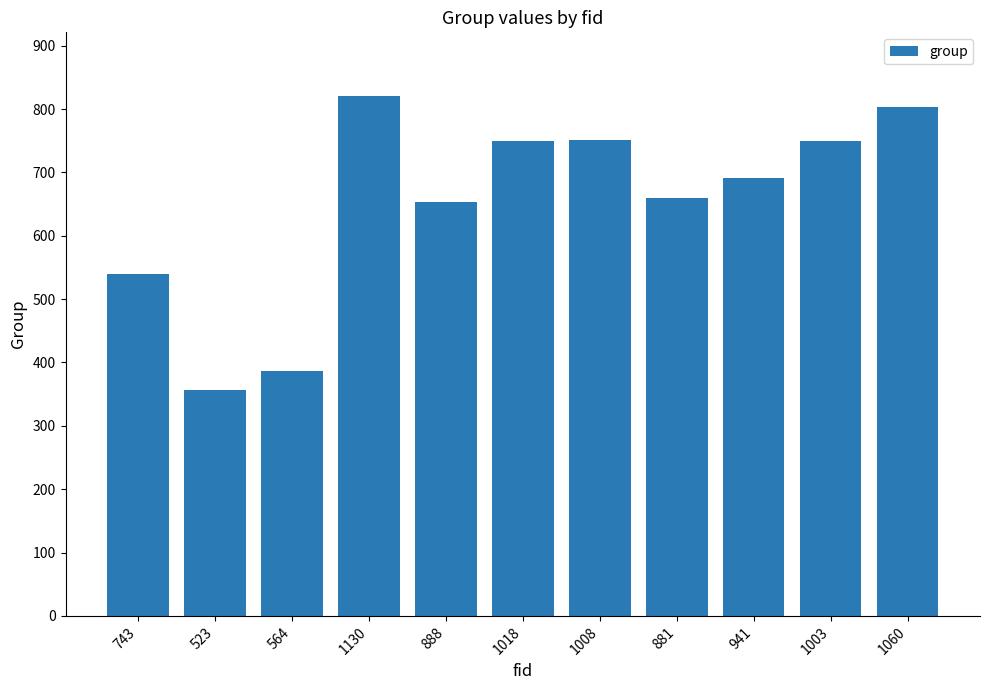

Which category has the lowest value across all series?

523